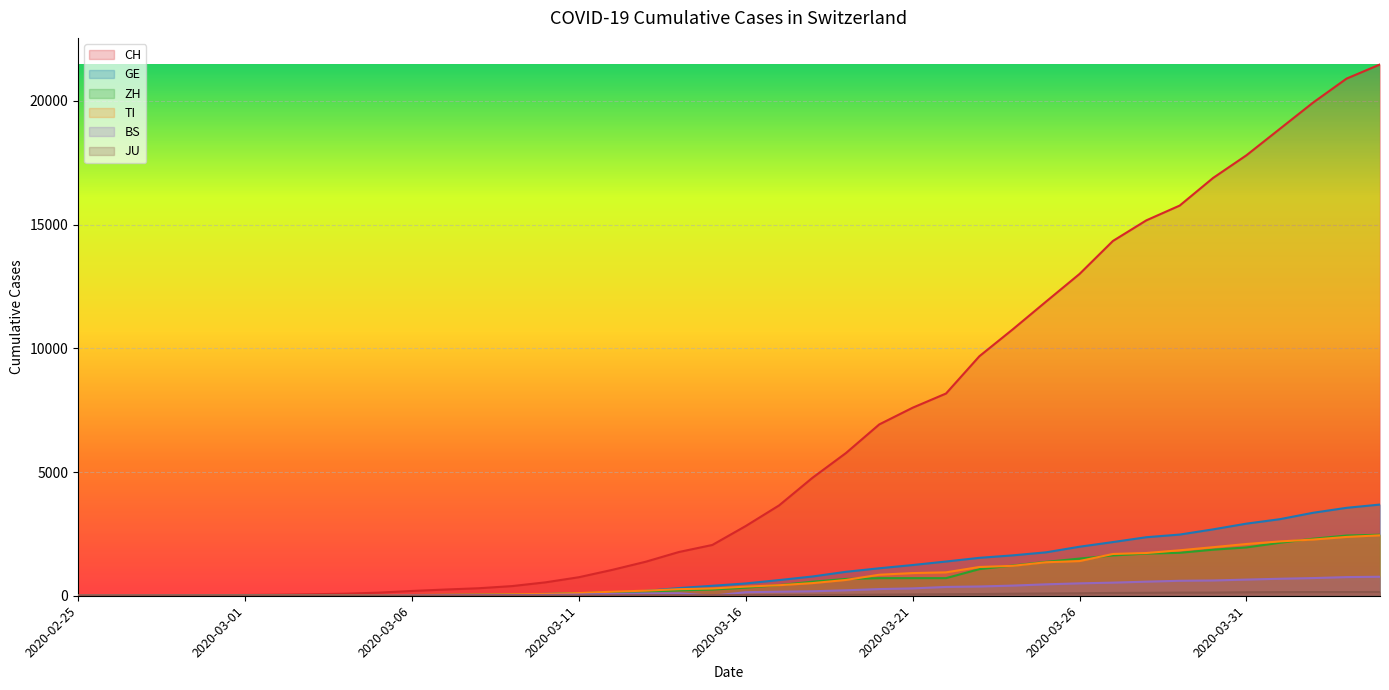

True or false: CH and JU intersect in this chart.

False